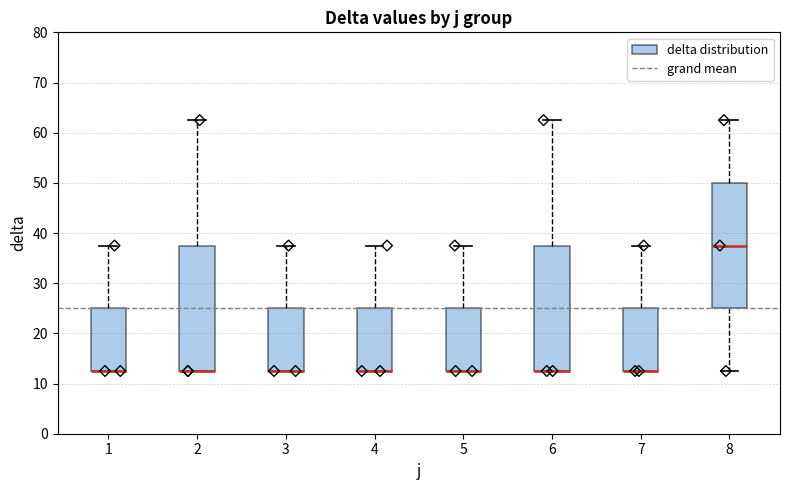

Where is the lower edge of the box at x = 6 on the y-axis? The values are not printed on the chart, so give them approximately, as read against the axis.

13